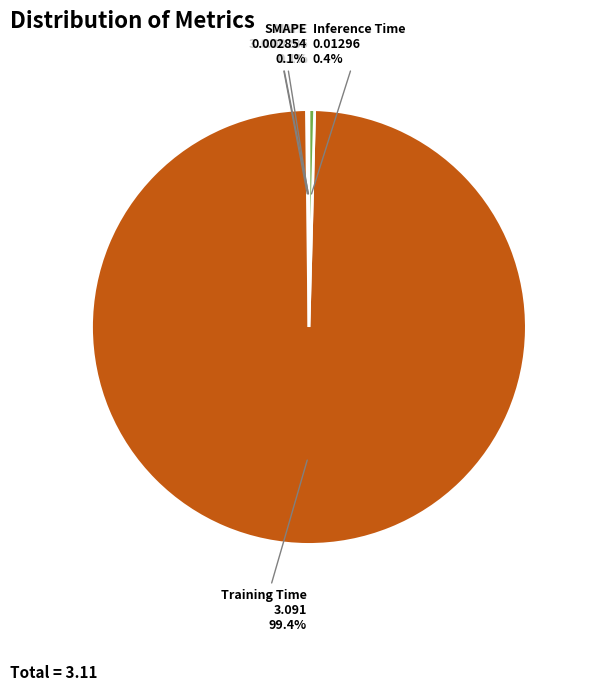

What is the largest slice in the pie chart?

Training Time